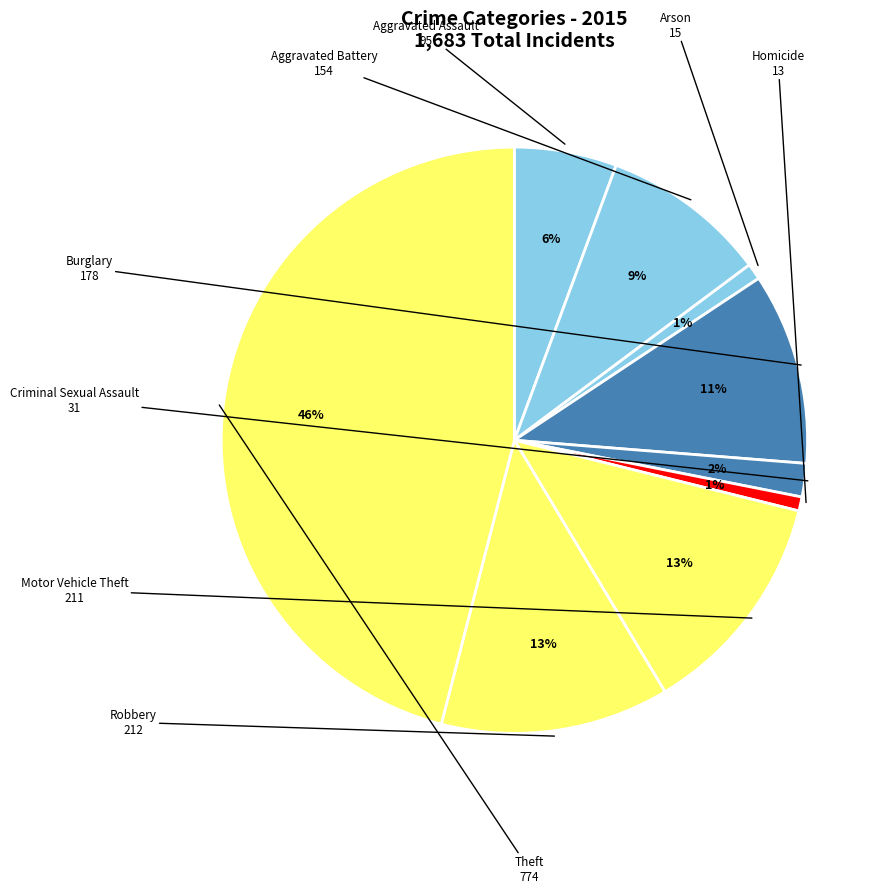

To the nearest percent, what percentage of the pie is Aggravated Assault?

6%